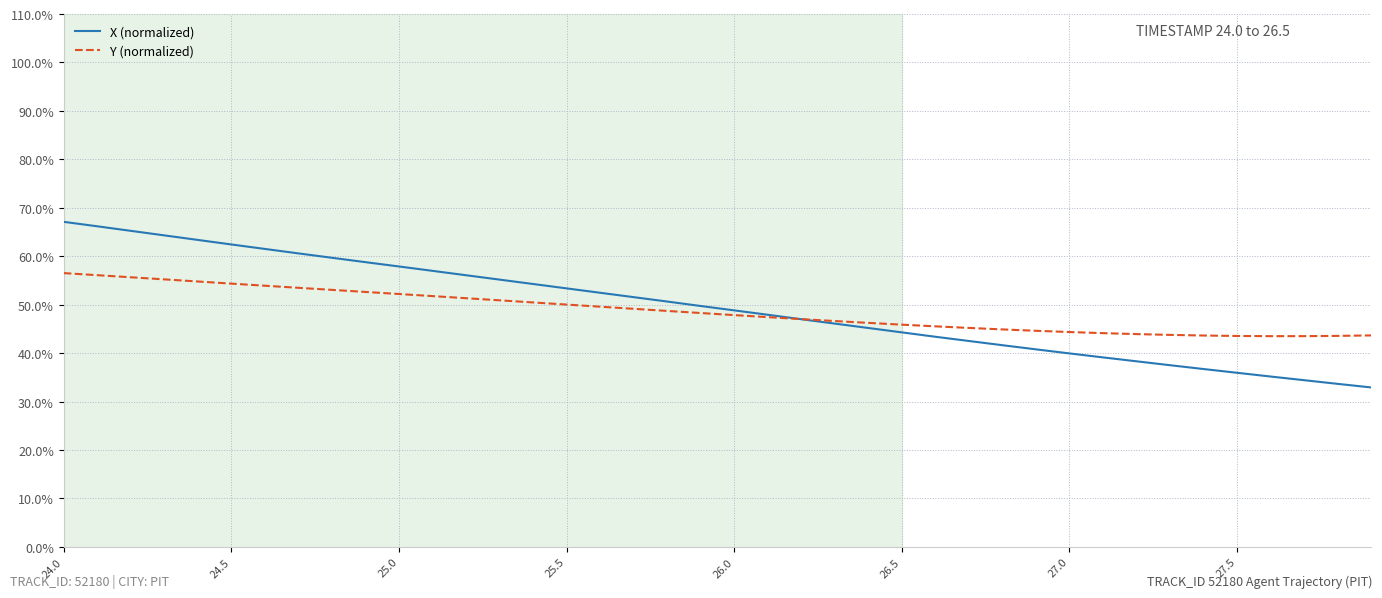

List the series in order of their peak value, highest first.

X (normalized), Y (normalized)